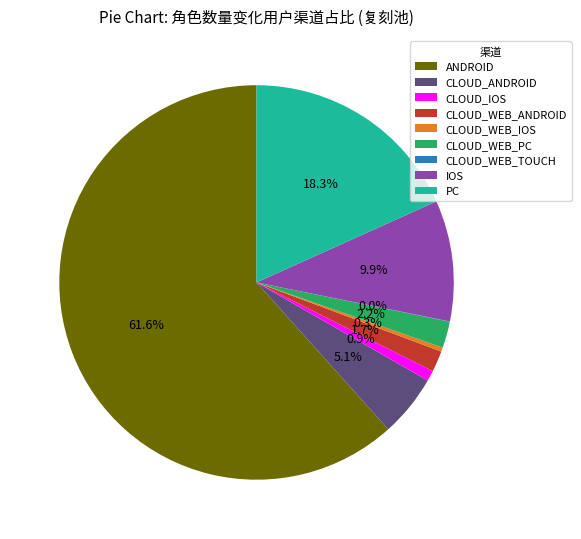

To the nearest percent, what is the difference between the CLOUD_WEB_PC and CLOUD_WEB_IOS slice percentages?

2%